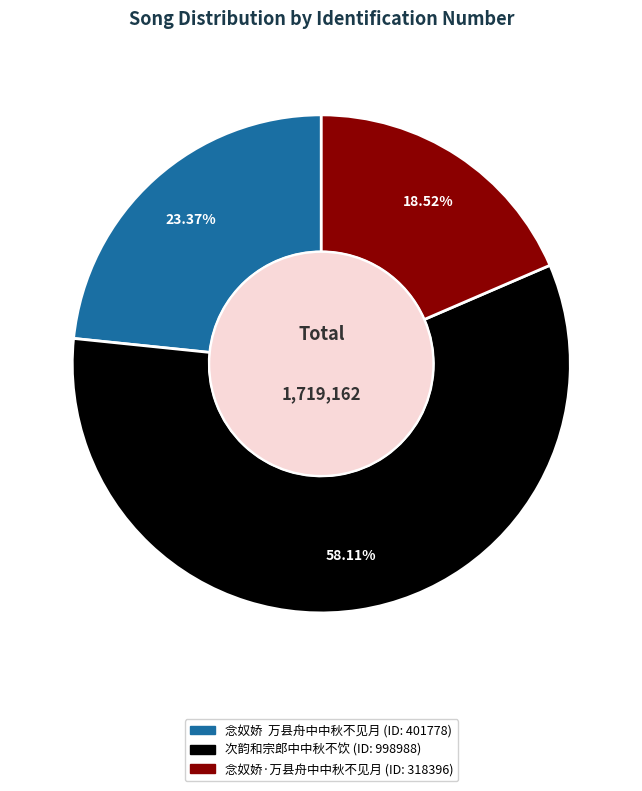

What is the smallest slice in the pie chart?

念奴娇·万县舟中中秋不见月 (ID: 318396)